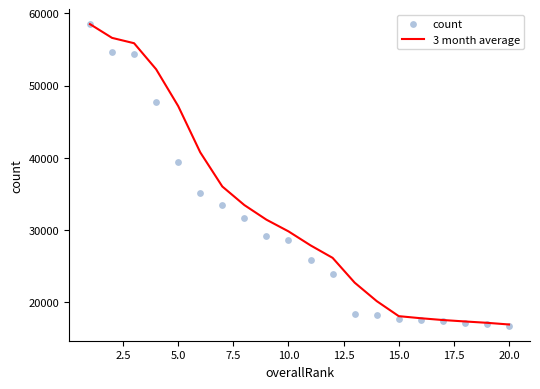

Which series contains the lowest Y value?

count